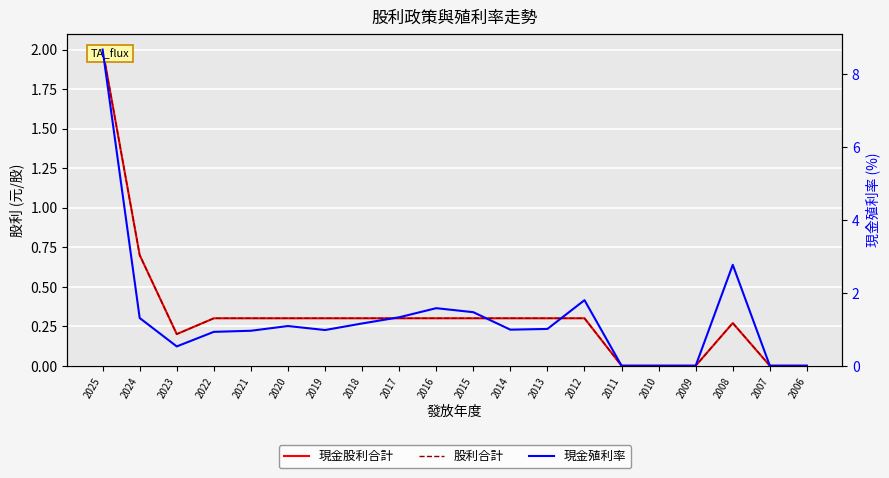

How many lines are shown in the chart?

3